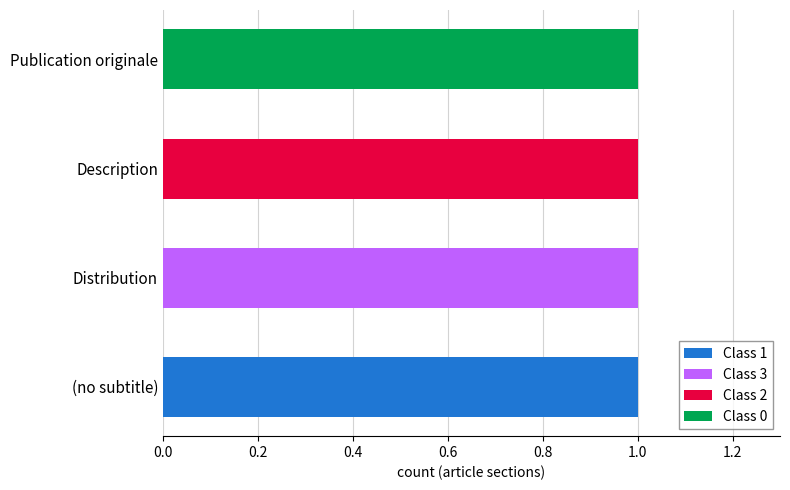

Which category has the highest value in the Class 1 series?

(no subtitle)